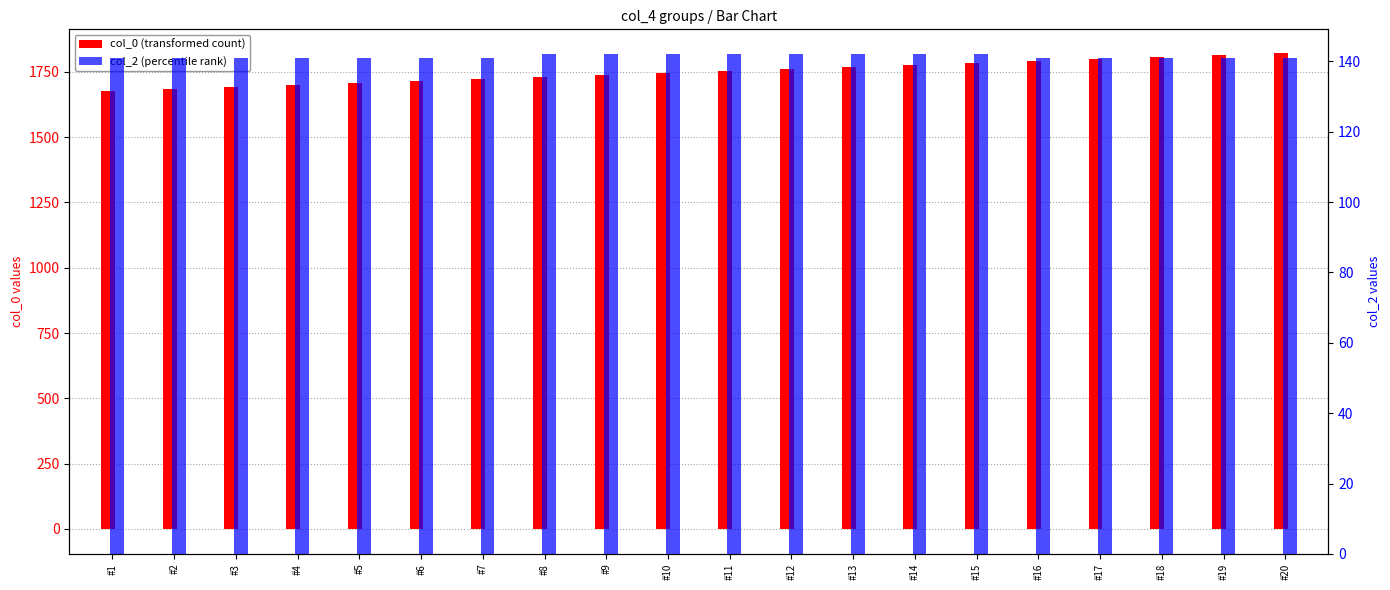

Which has a higher value, #17 or #3?

#17